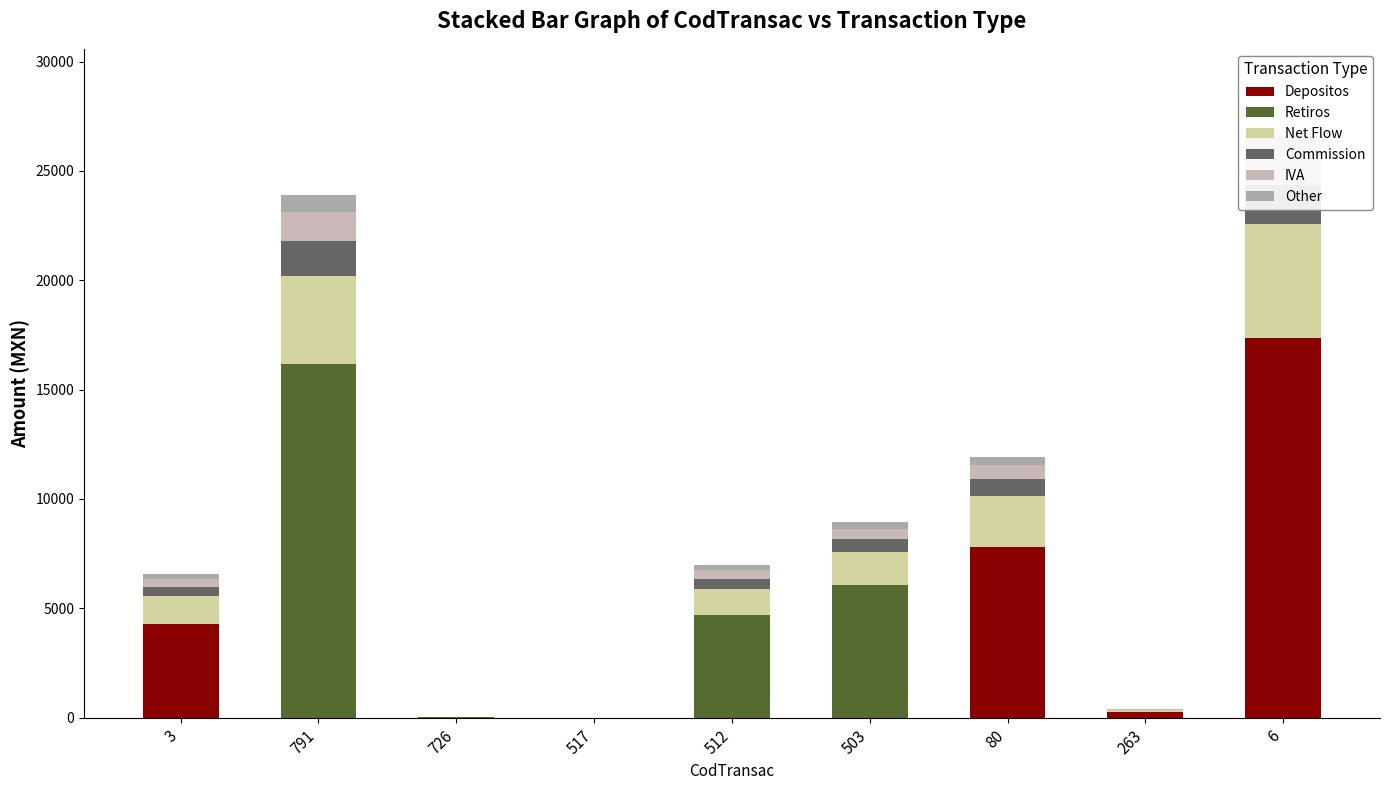

What position from the left is 6?

9